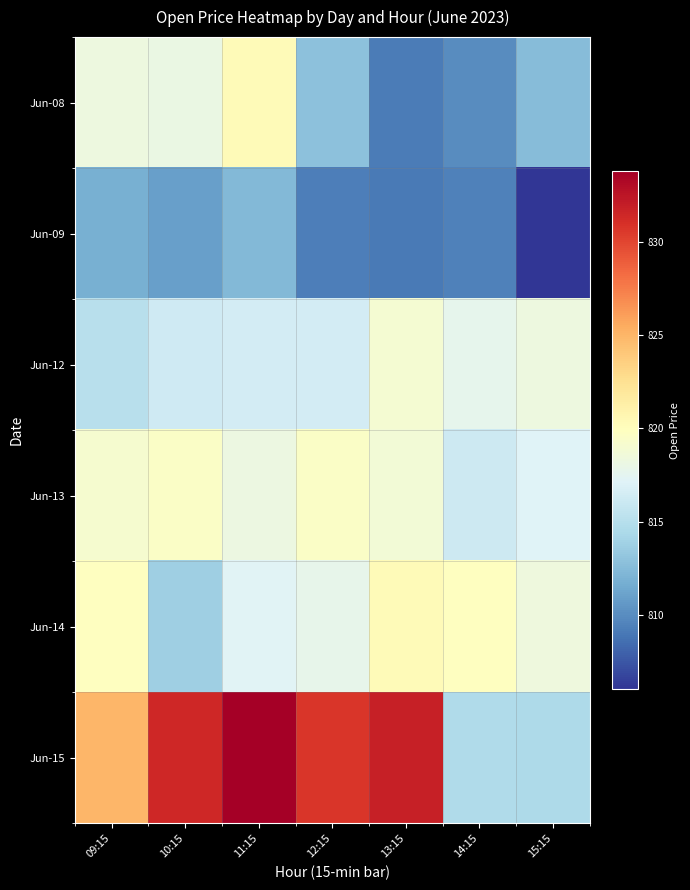

At which category is the sum across all series the highest?

11:15